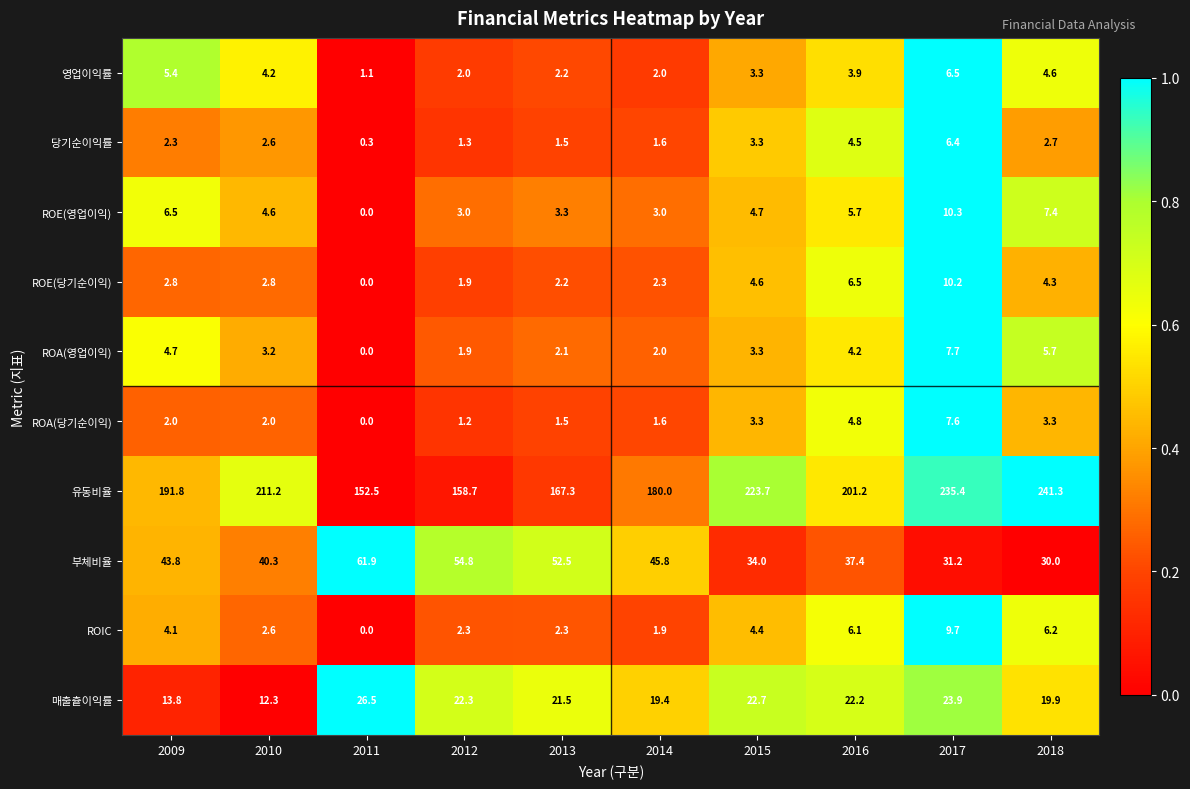

List the series in order of their peak value, highest first.

유동비율, 부체비율, 매출츝이익률, ROE(영업이익), ROE(당기순이익), ROIC, ROA(영업이익), ROA(당기순이익), 영업이익률, 당기순이익률